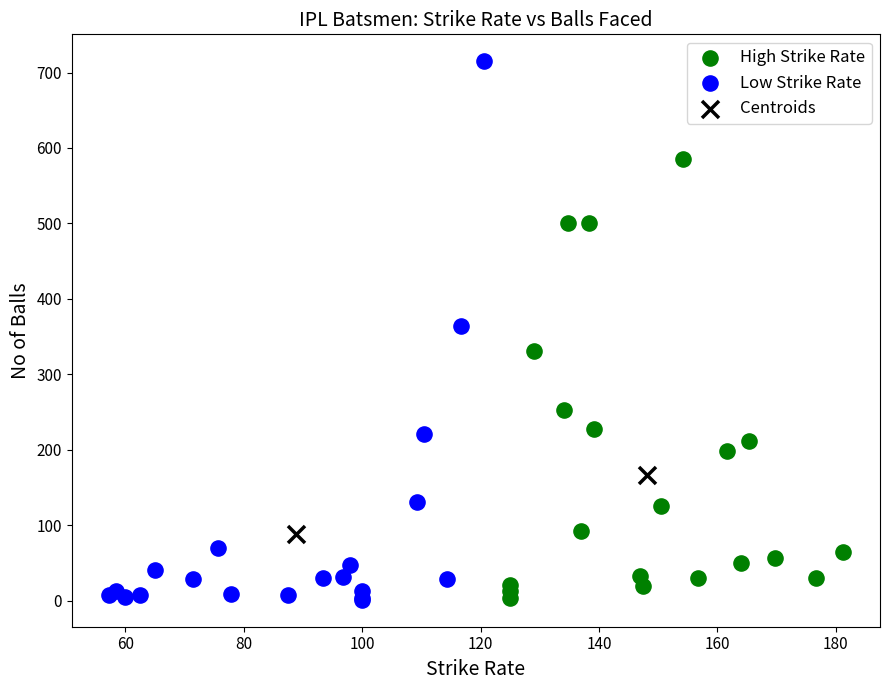

Which series contains the highest Y value?

Low Strike Rate